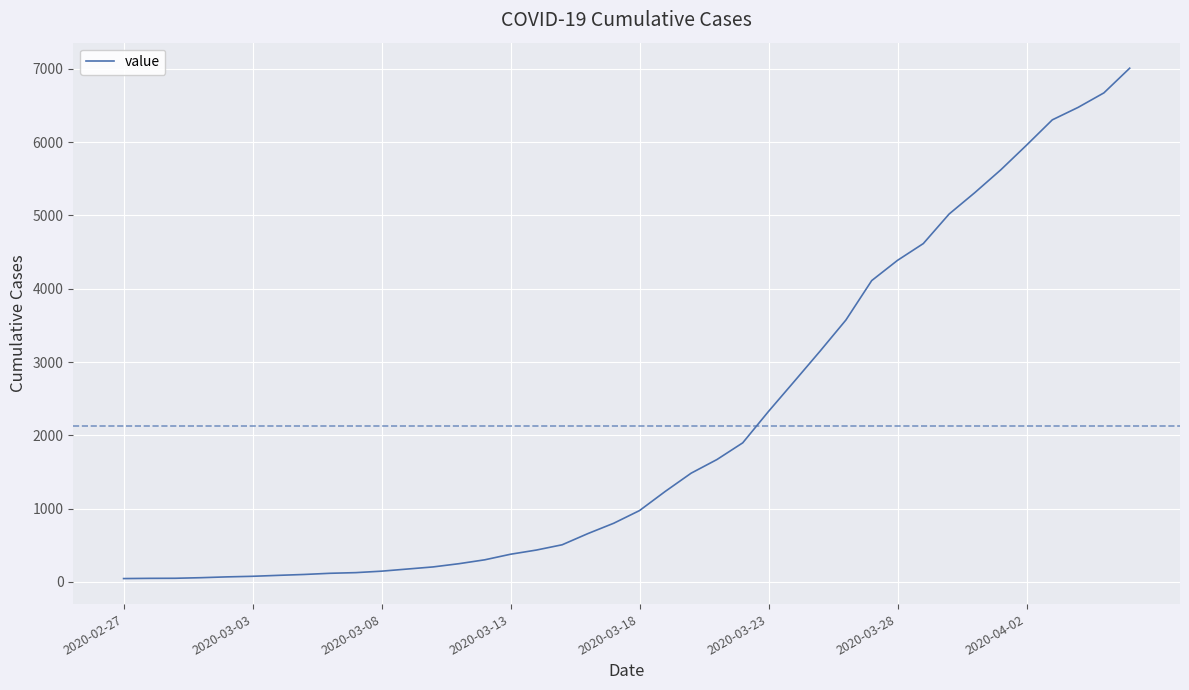

What is the maximum value shown in the chart?

7010